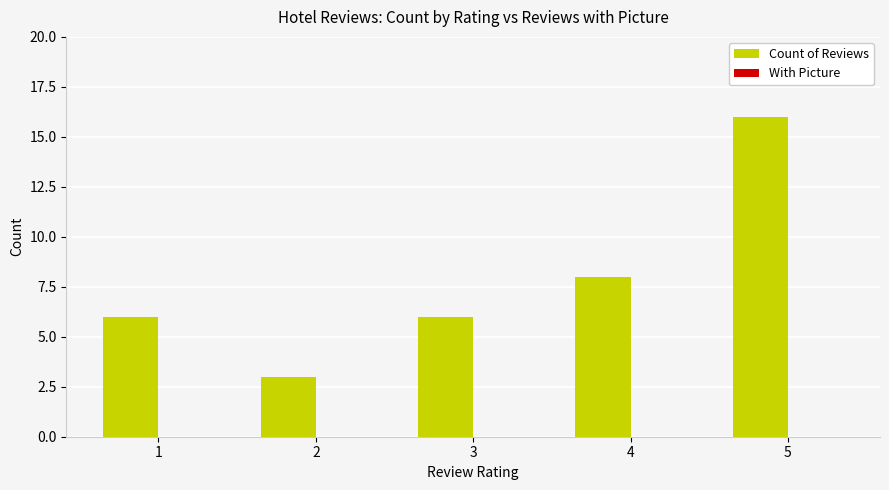

What value does the data have at 4?

8